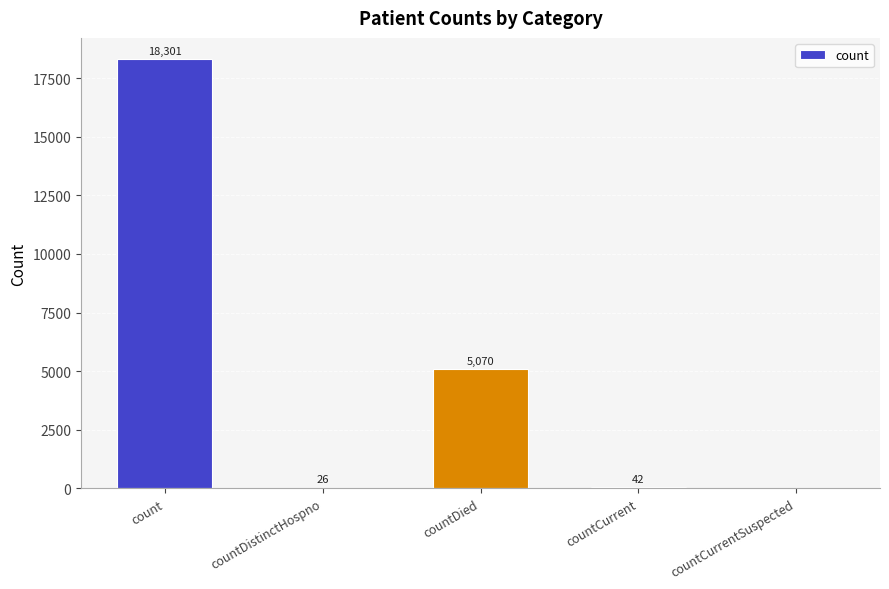

What is the difference between the values at countCurrentSuspected and count?

18301